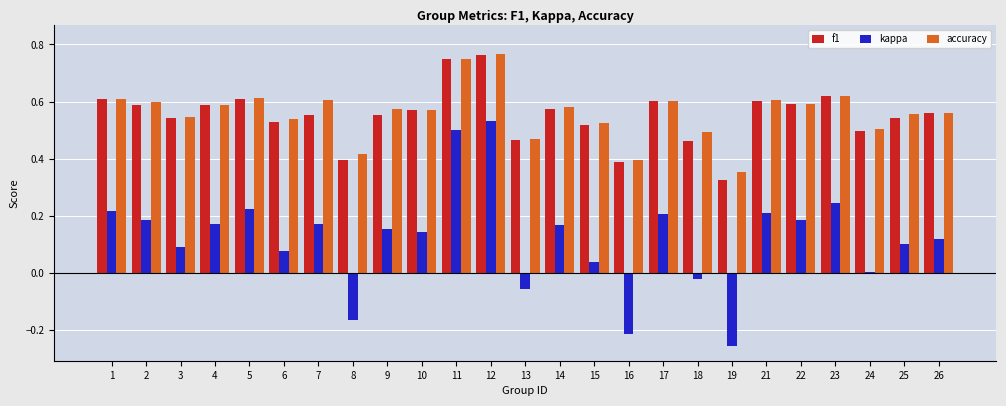

The value of f1 at 12 is 1.0. True or false?

False